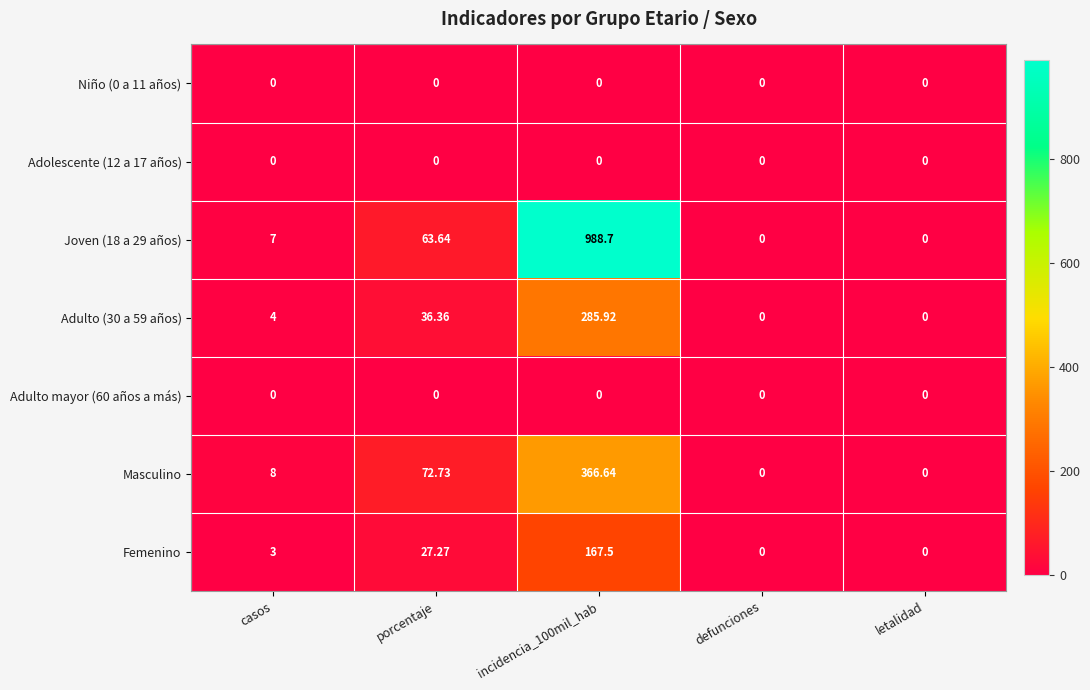

Between porcentaje and letalidad, which series saw the biggest shift?

Masculino